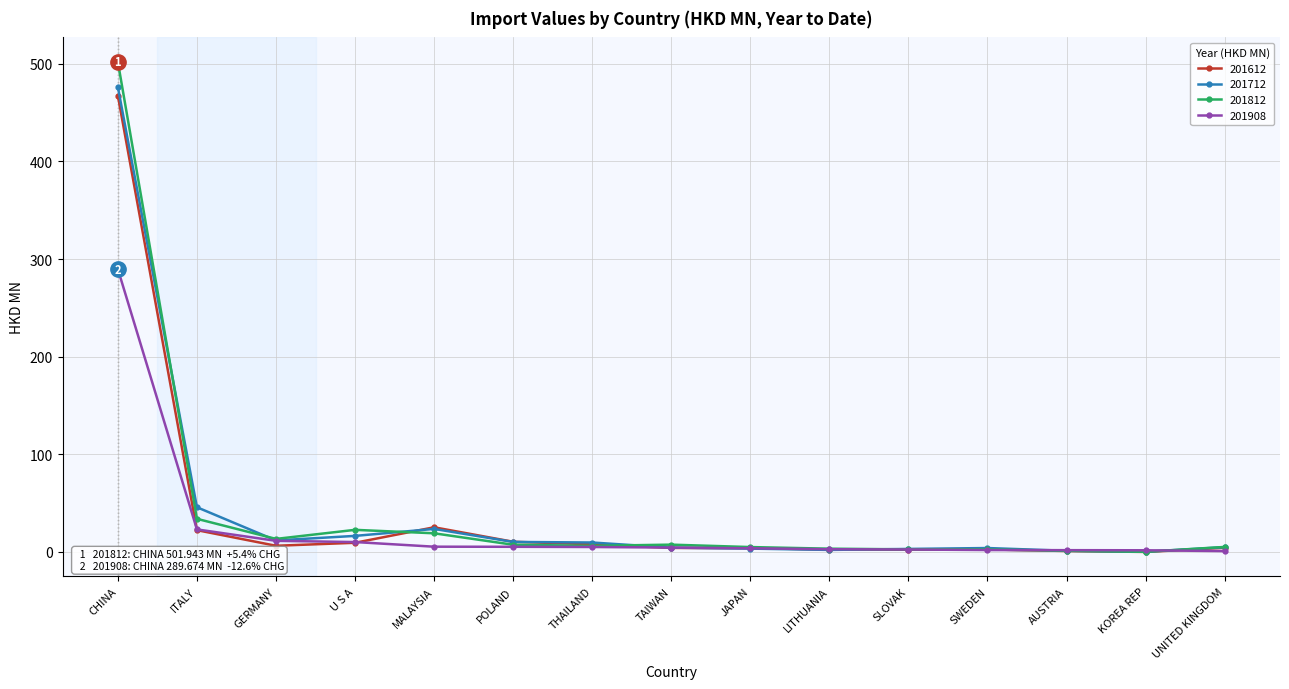

What is the average value of the 201612 series?

38.0